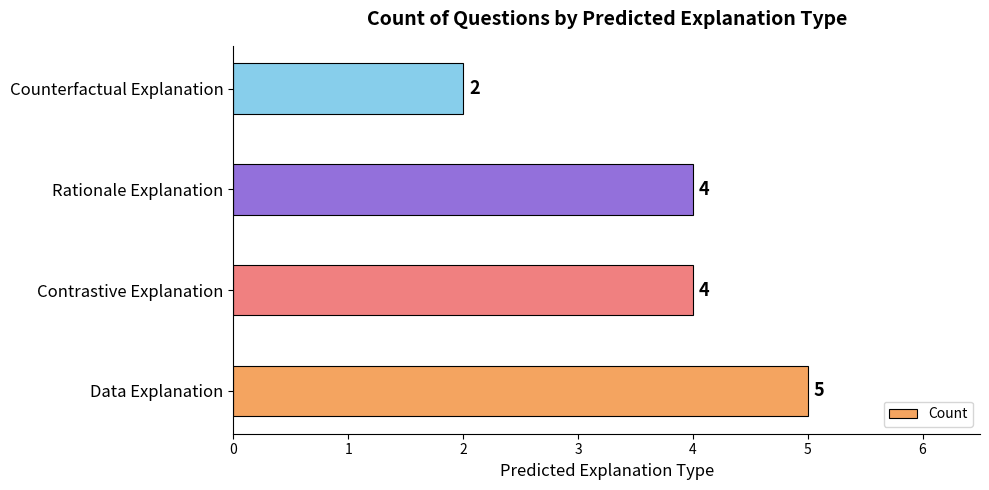

Which category has the highest value across all series?

Data Explanation